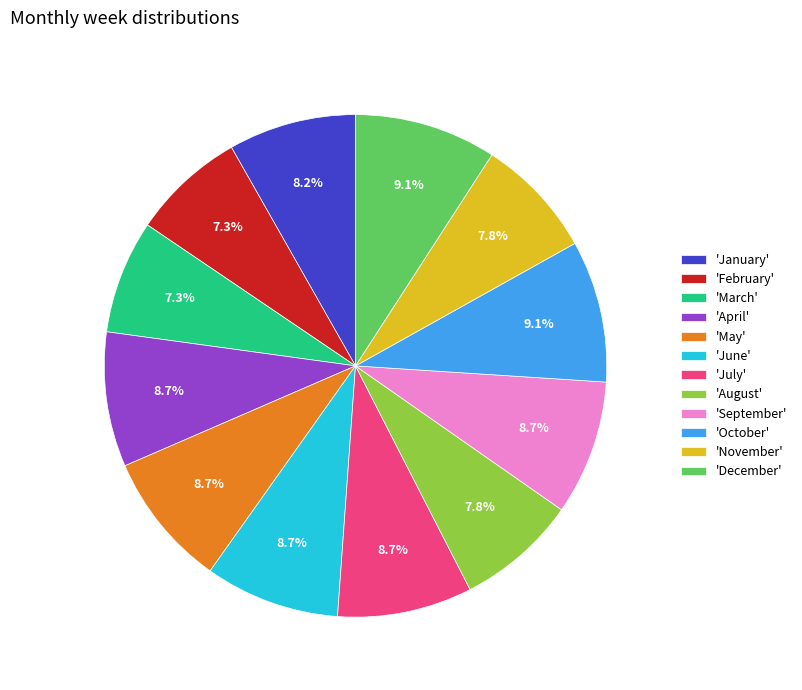

How many segments does this pie chart have?

12